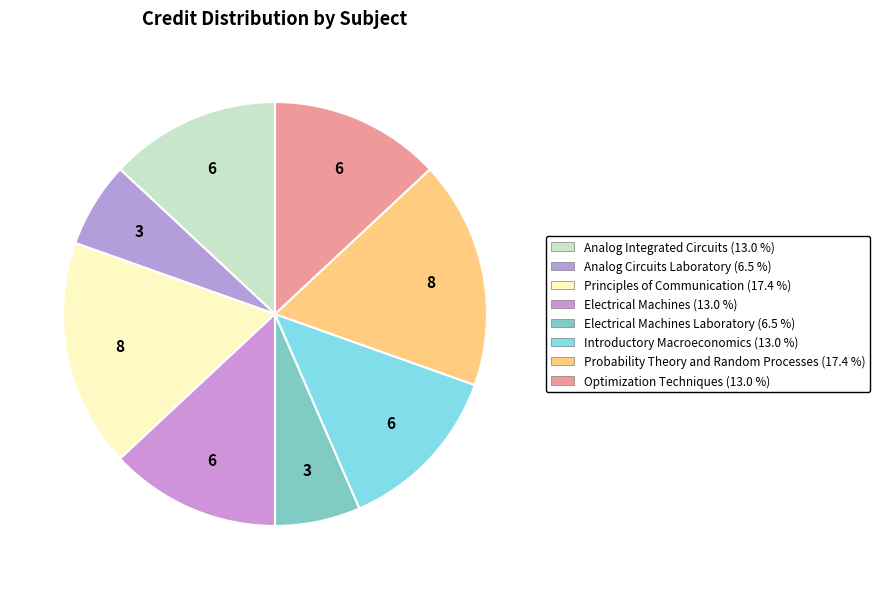

Count the number of slices in the pie.

8